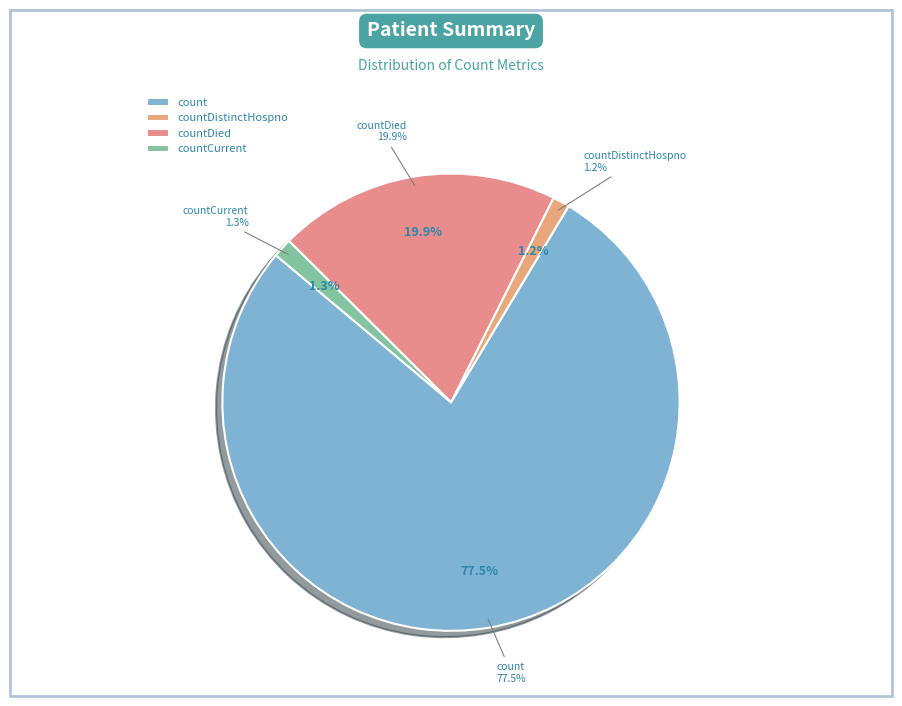

Which category accounts for the majority?

count